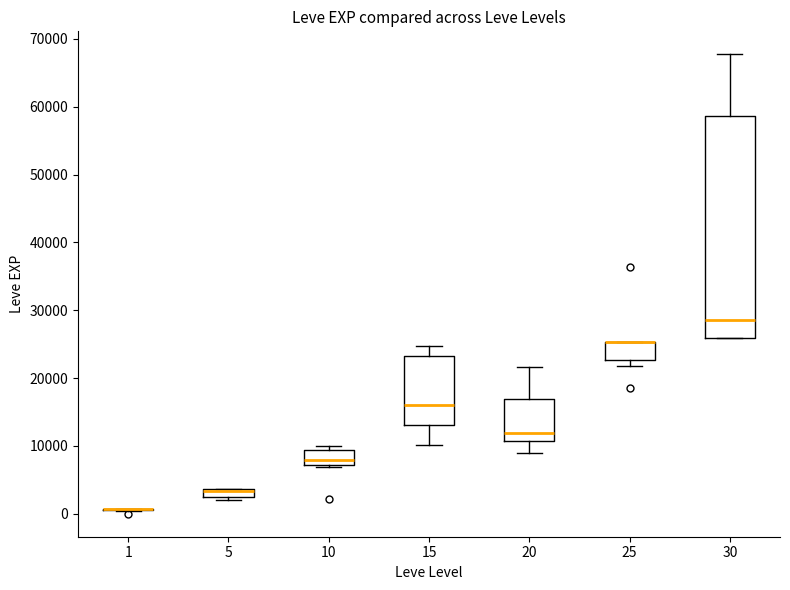

Where is the lower edge of the box at x = 25 on the y-axis? The values are not printed on the chart, so give them approximately, as read against the axis.

23000